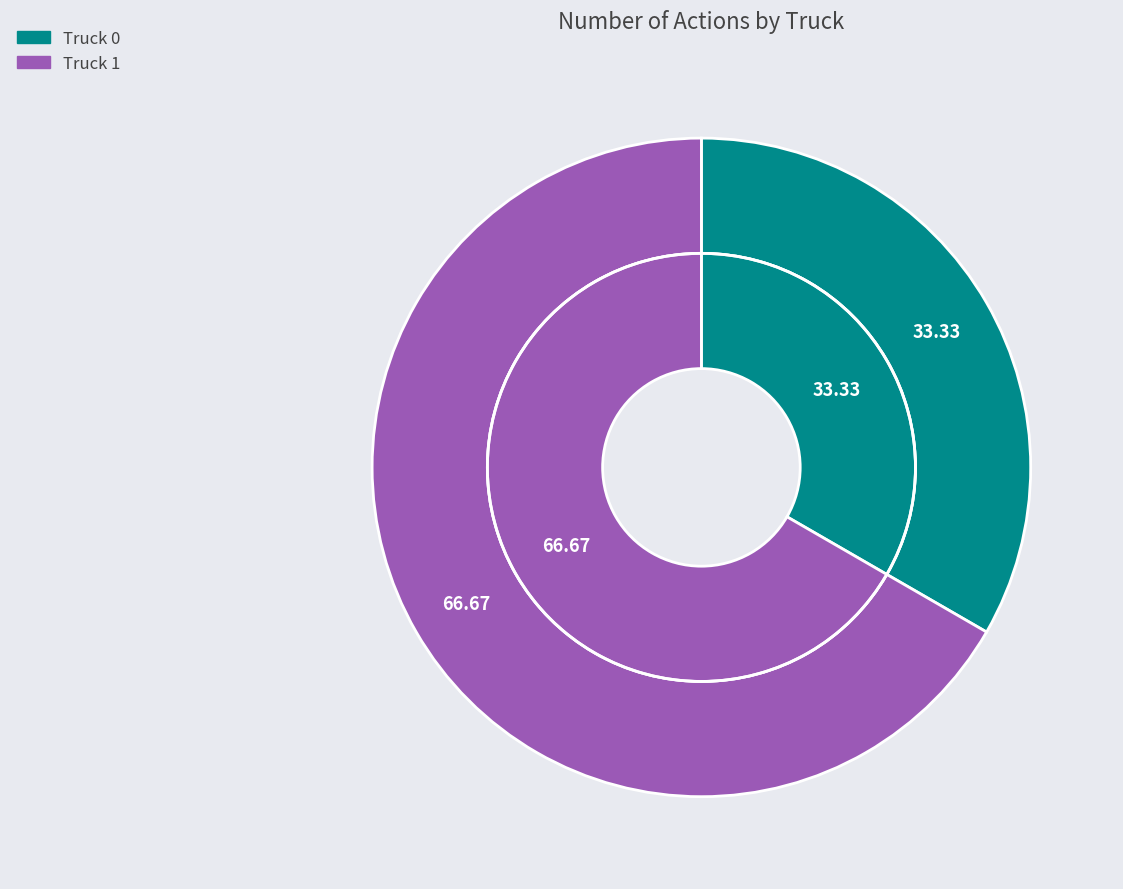

What is the majority slice?

Truck 1